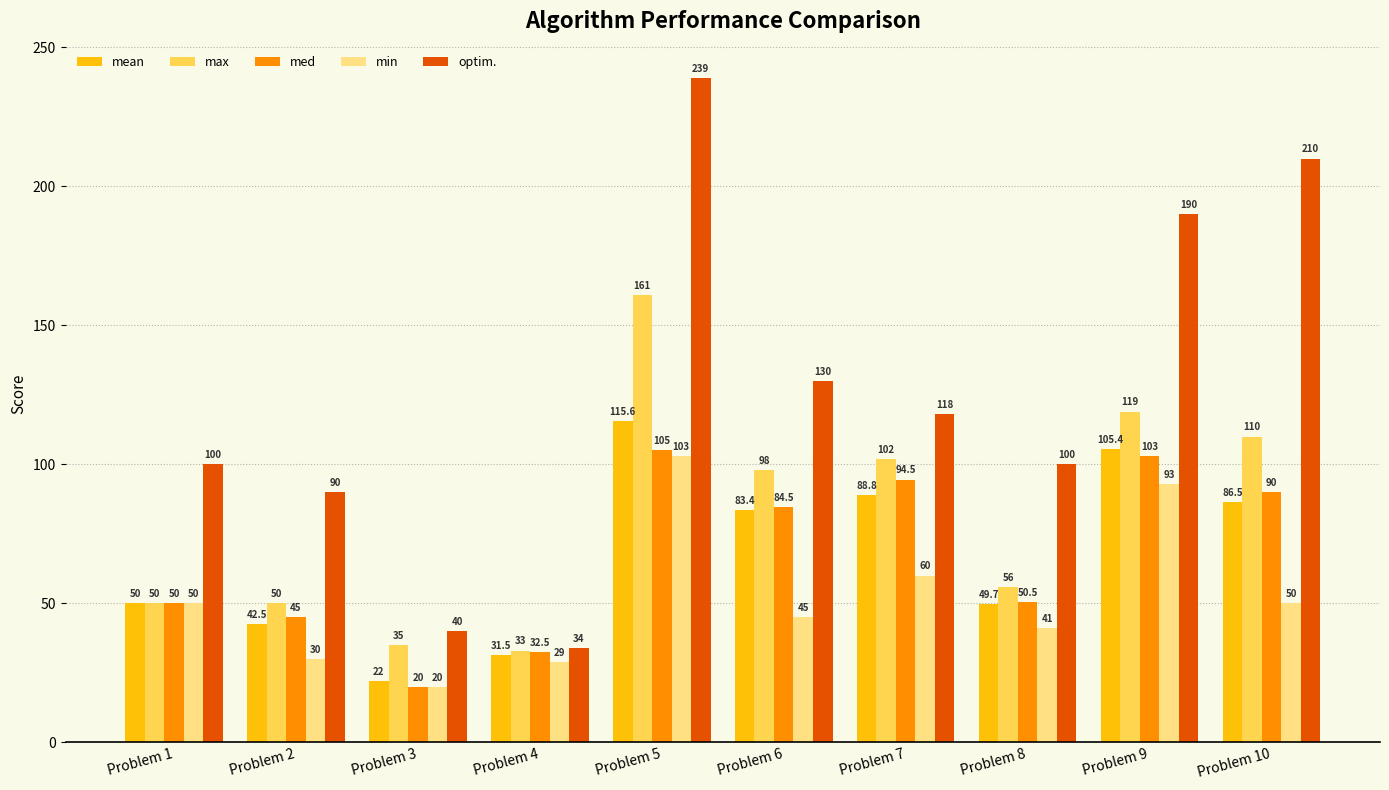

What is the spread (max minus min) of values at Problem 4?

5.0